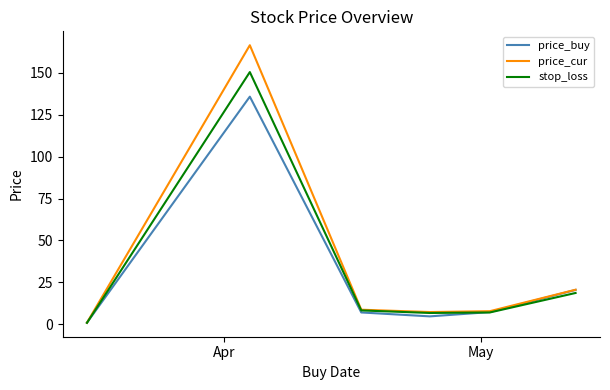

Which series ends up on top after the final intersection of stop_loss and price_buy?

price_buy